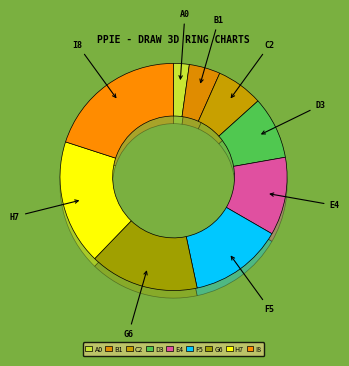

How many slices are in this pie chart?

9